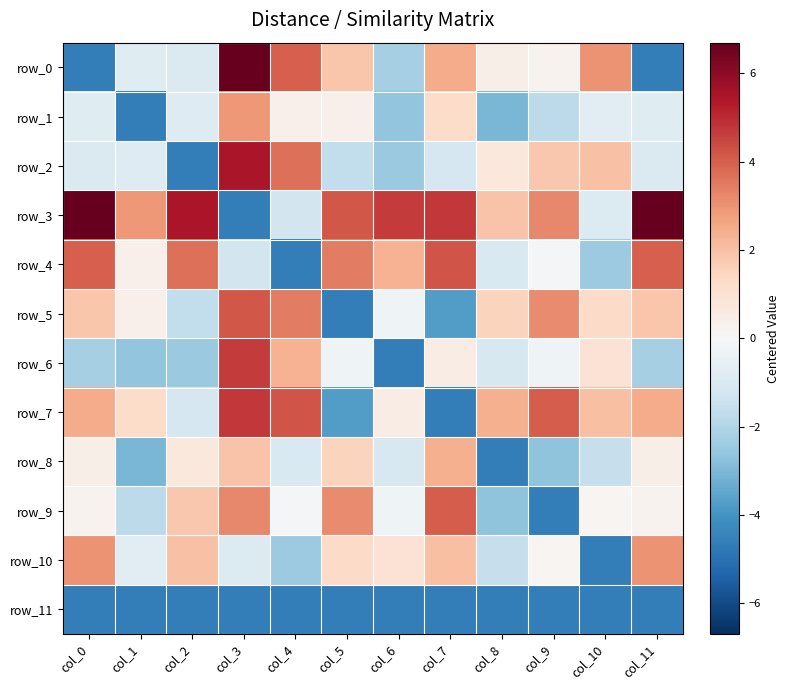

Reading left to right, list all the values displayed in this chart.

row_0: -4.6	-0.8	-1.0	6.7	4.0	1.9	-2.2	2.5	0.4	0.2	3.0	-4.6
row_1: -0.8	-4.6	-0.8	2.9	0.4	0.3	-2.6	1.2	-3.1	-1.8	-0.8	-0.8
row_2: -1.0	-0.8	-4.6	5.5	3.7	-1.7	-2.5	-1.1	0.7	1.8	2.0	-1.0
row_3: 6.7	2.9	5.5	-4.6	-1.2	4.1	4.7	4.7	1.9	3.2	-0.9	6.7
row_4: 4.0	0.4	3.7	-1.2	-4.6	3.4	2.3	4.2	-1.0	-0.1	-2.4	4.0
row_5: 1.9	0.3	-1.7	4.1	3.4	-4.6	-0.3	-3.7	1.5	3.2	1.3	1.9
row_6: -2.2	-2.6	-2.5	4.7	2.3	-0.3	-4.6	0.5	-1.1	-0.3	1.0	-2.2
row_7: 2.5	1.2	-1.1	4.7	4.2	-3.7	0.5	-4.6	2.4	4.0	2.0	2.5
row_8: 0.4	-3.1	0.7	1.9	-1.0	1.5	-1.1	2.4	-4.6	-2.7	-1.6	0.4
row_9: 0.2	-1.8	1.8	3.2	-0.1	3.2	-0.3	4.0	-2.7	-4.6	0.1	0.2
row_10: 3.0	-0.8	2.0	-0.9	-2.4	1.3	1.0	2.0	-1.6	0.1	-4.6	3.0
row_11: -4.6	-4.6	-4.6	-4.6	-4.6	-4.6	-4.6	-4.6	-4.6	-4.6	-4.6	-4.6